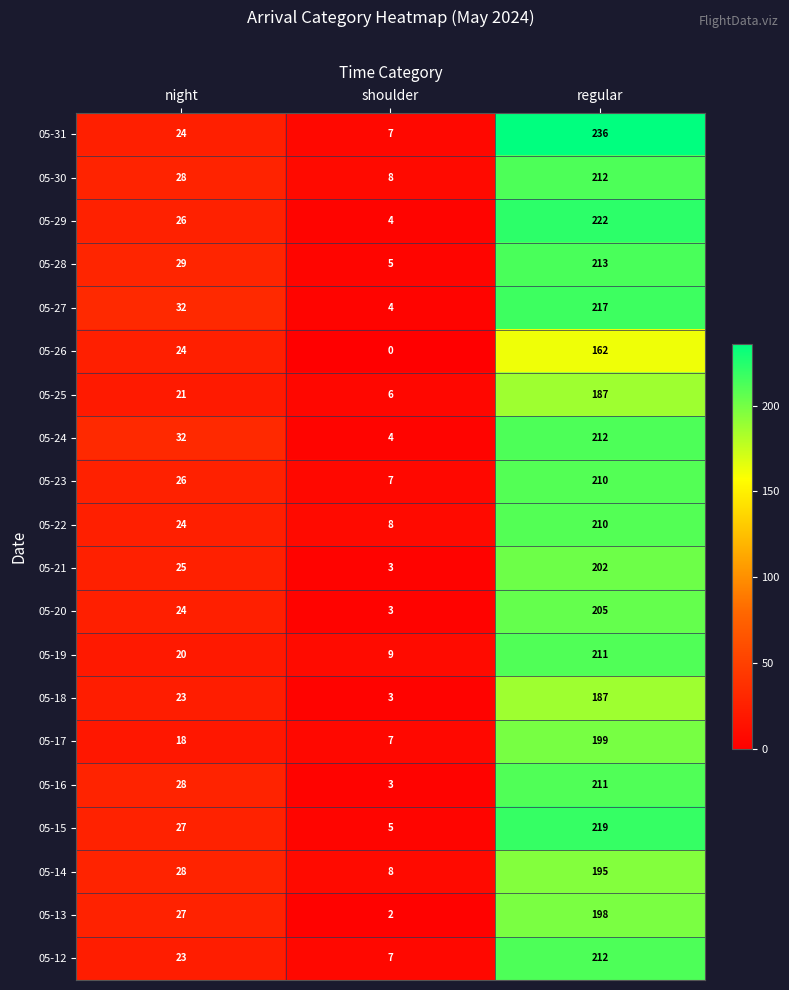

At how many categories does at least one series exceed 33?

1